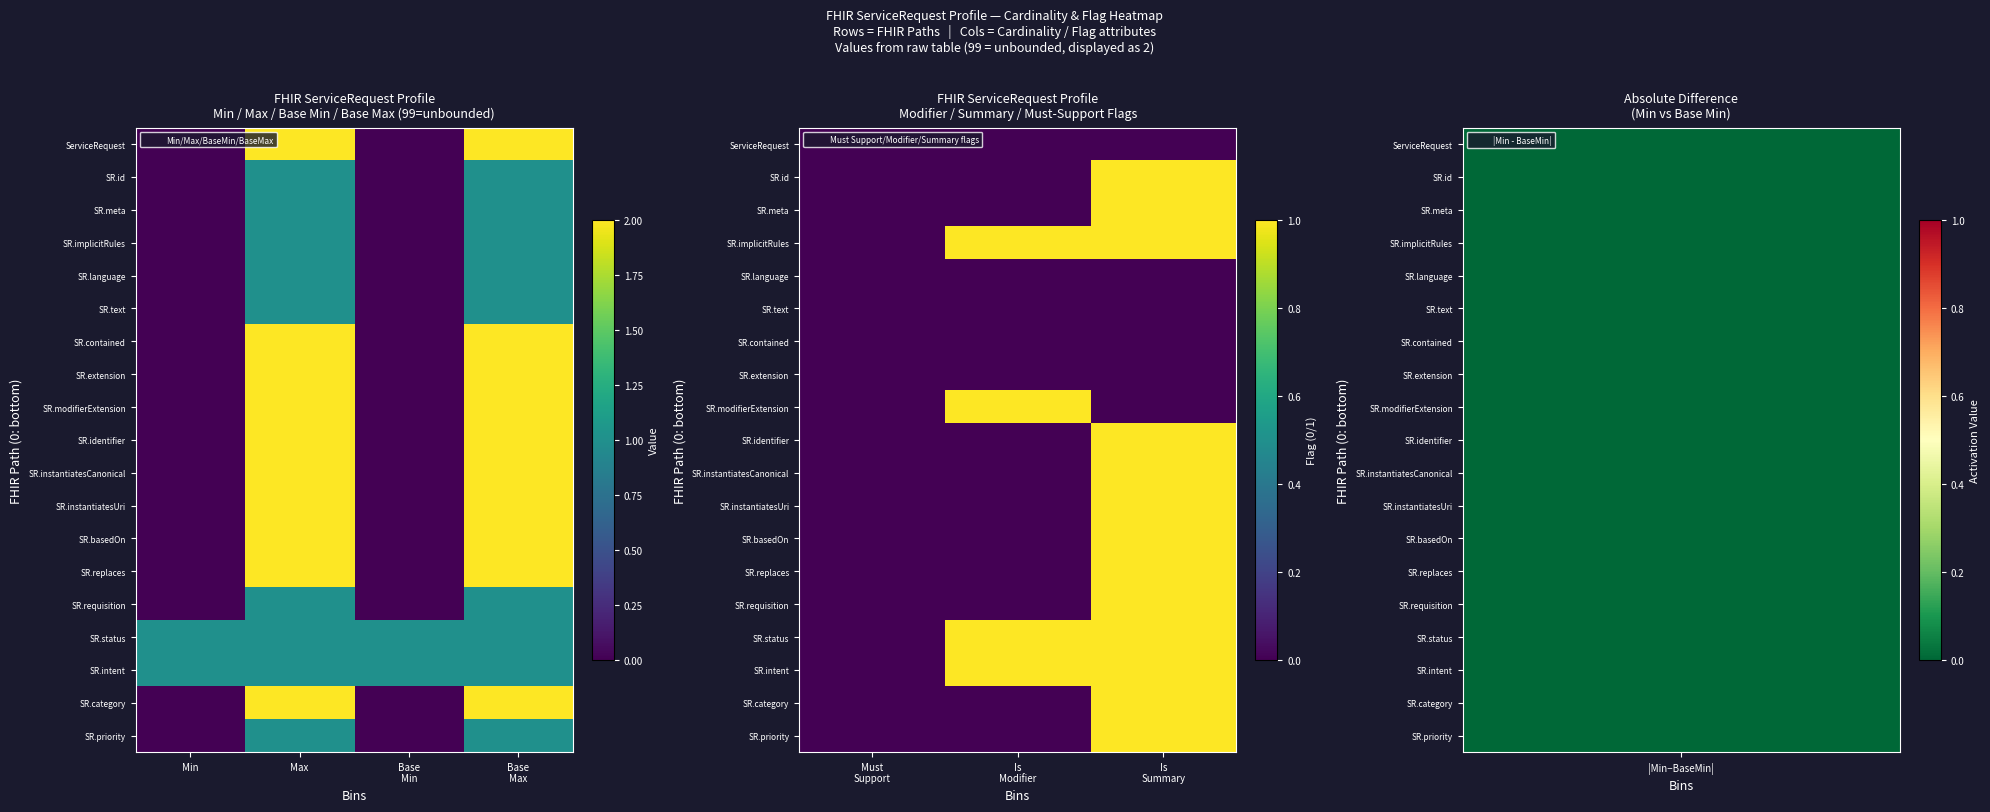

Between Is Modifier and Is Summary, which is larger?

Is Modifier